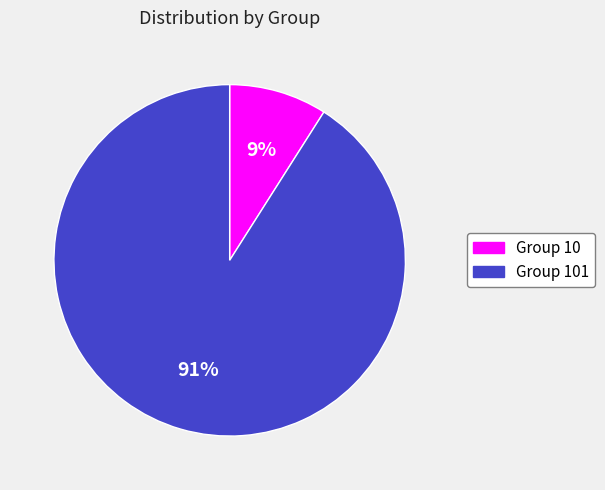

Is there any slice that represents more than half of the pie?

Yes